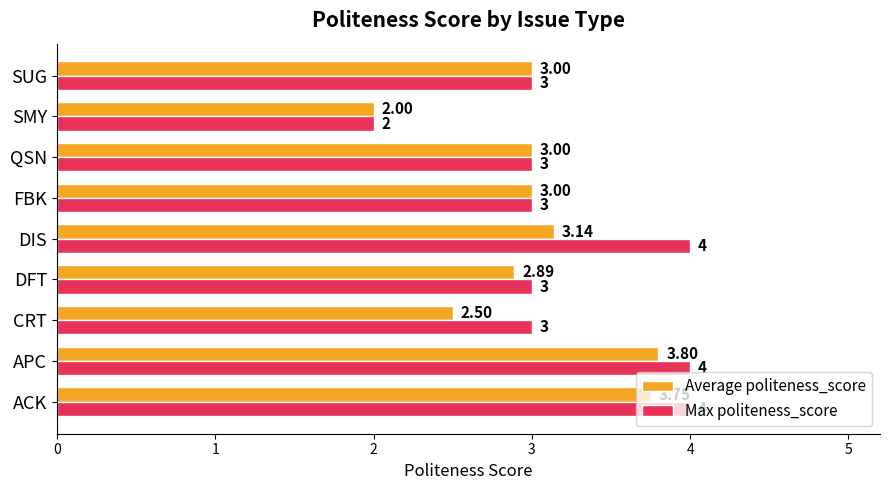

Rank the series by their average value, from highest to lowest.

Max politeness_score, Average politeness_score